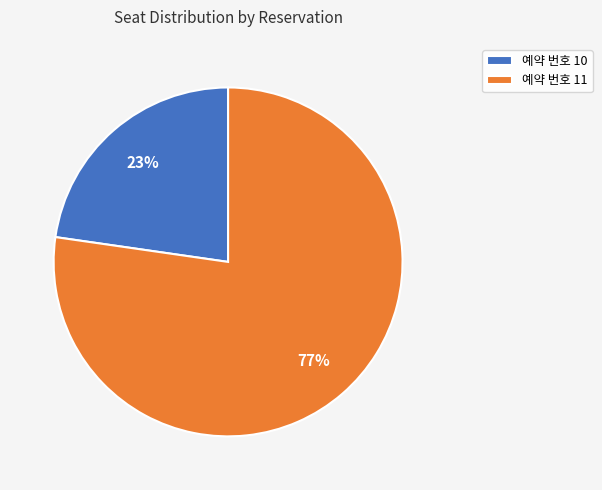

How many slices are in this pie chart?

2